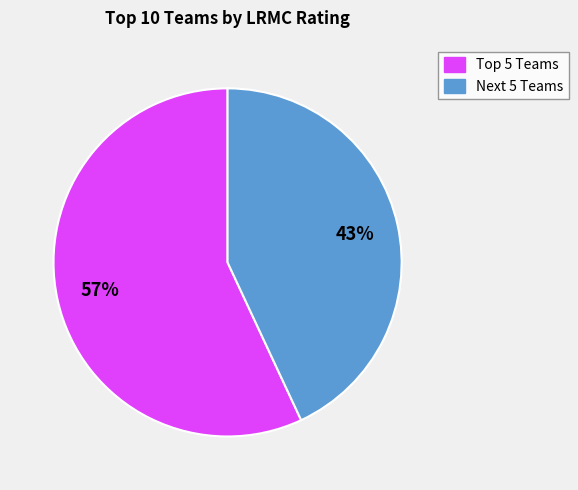

To the nearest percent, what is the difference between the largest and smallest slice percentages?

14%